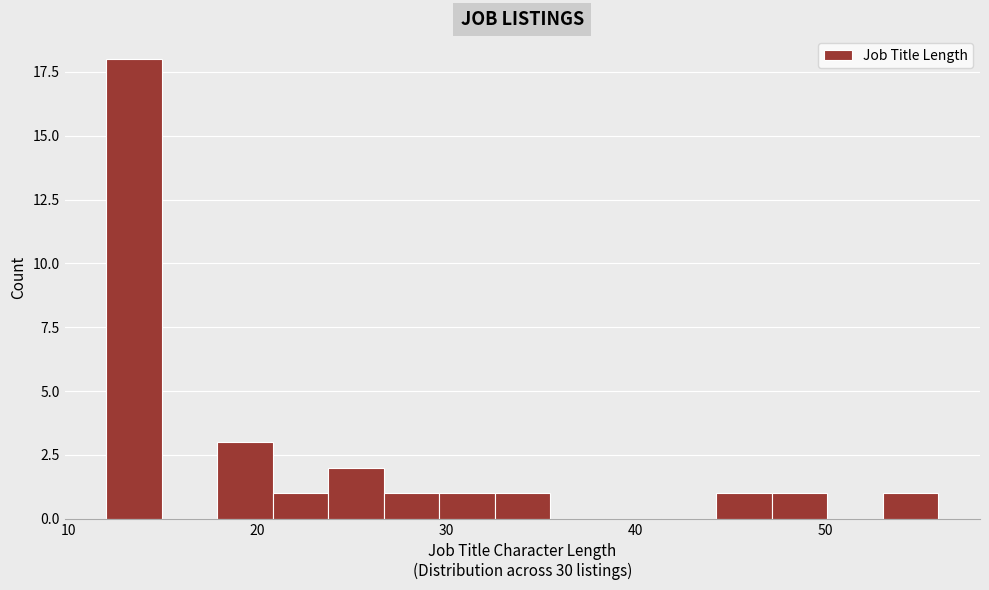

Around what value on the x-axis is the tallest bar? Give the approximate position of its centre, as read against the axis.

13